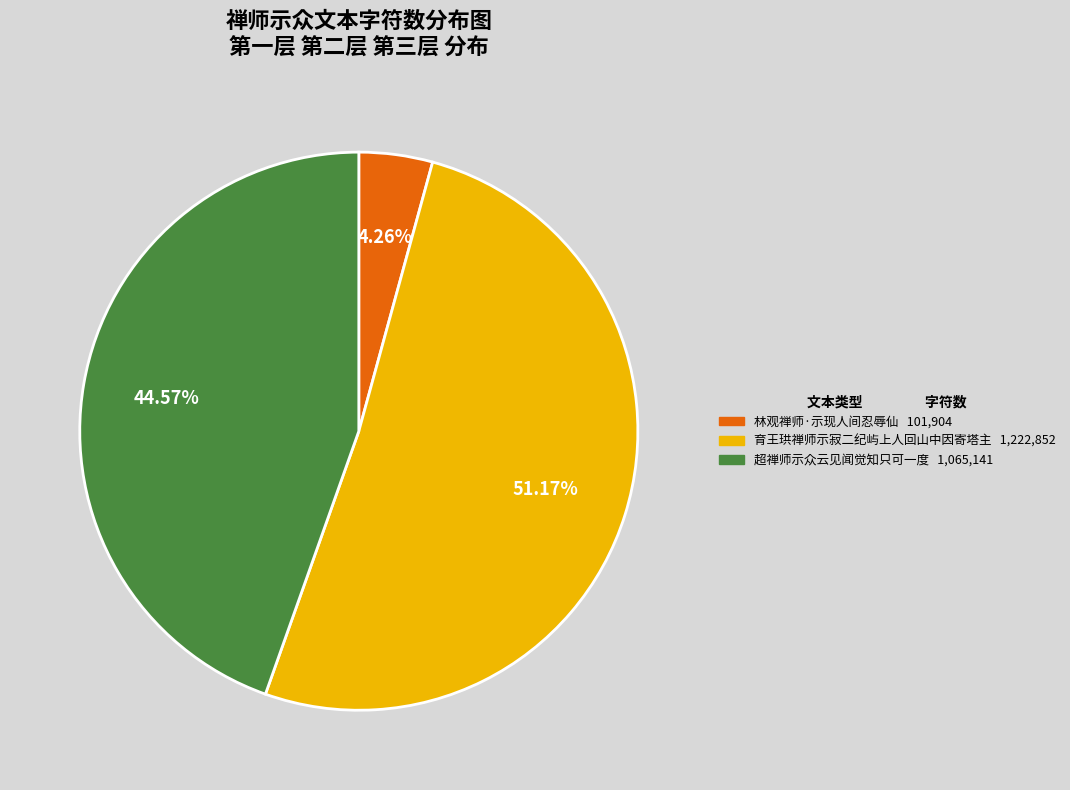

The 超禅师示众云见闻觉知只可一度 slice represents 32% of the pie. True or false?

False